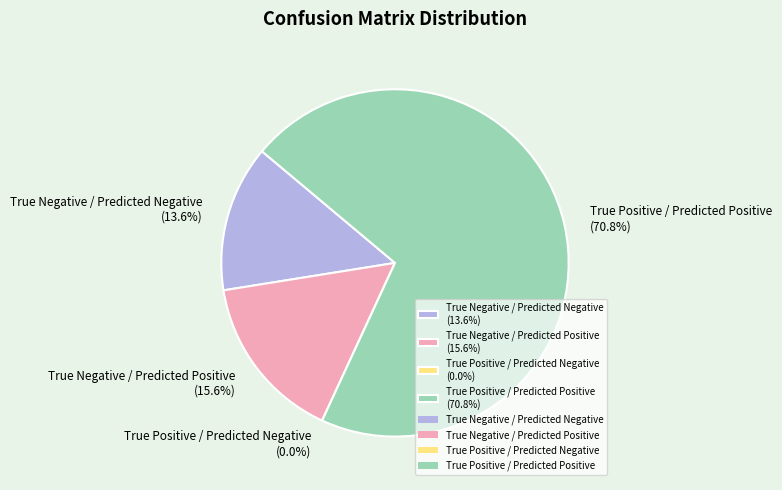

Count the number of slices in the pie.

4